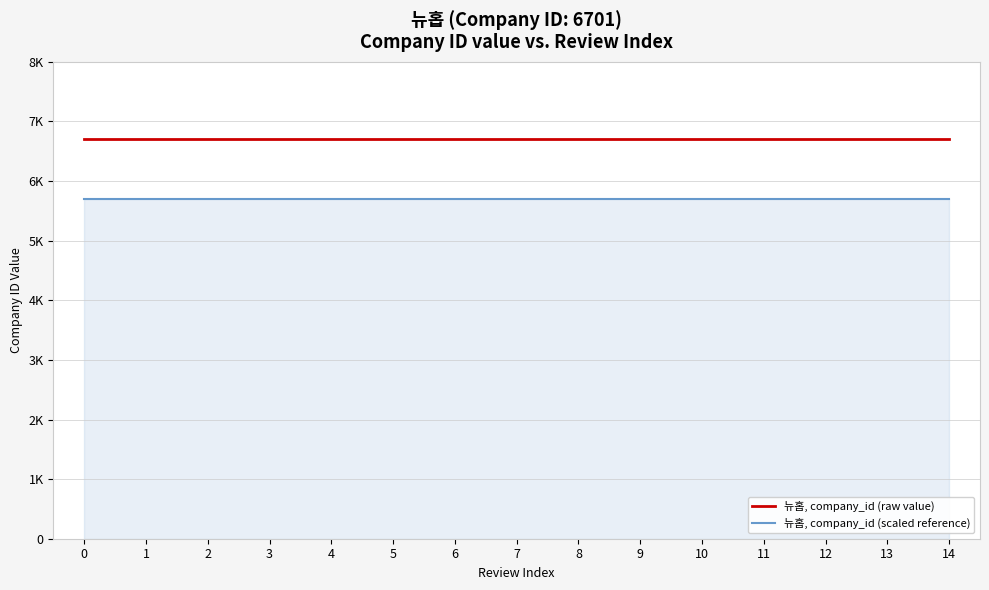

Reading left to right, what are all the values shown in this chart?

뉴홉, company_id (raw value): 6701.0	6701.0	6701.0	6701.0	6701.0	6701.0	6701.0	6701.0	6701.0	6701.0	6701.0	6701.0	6701.0	6701.0	6701.0
뉴홉, company_id (scaled reference): 5695.8	5695.8	5695.8	5695.8	5695.8	5695.8	5695.8	5695.8	5695.8	5695.8	5695.8	5695.8	5695.8	5695.8	5695.8